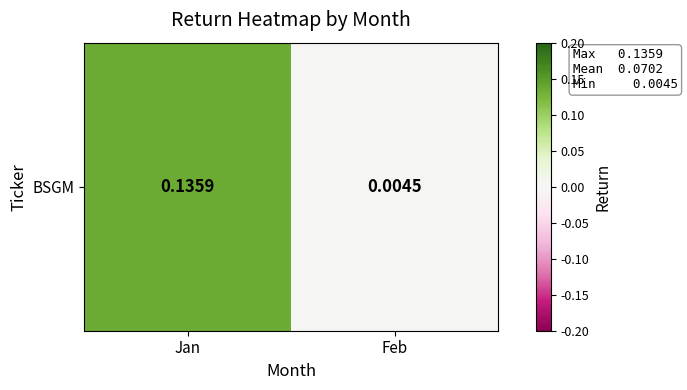

What is the difference between the values at Feb and Jan?

0.1